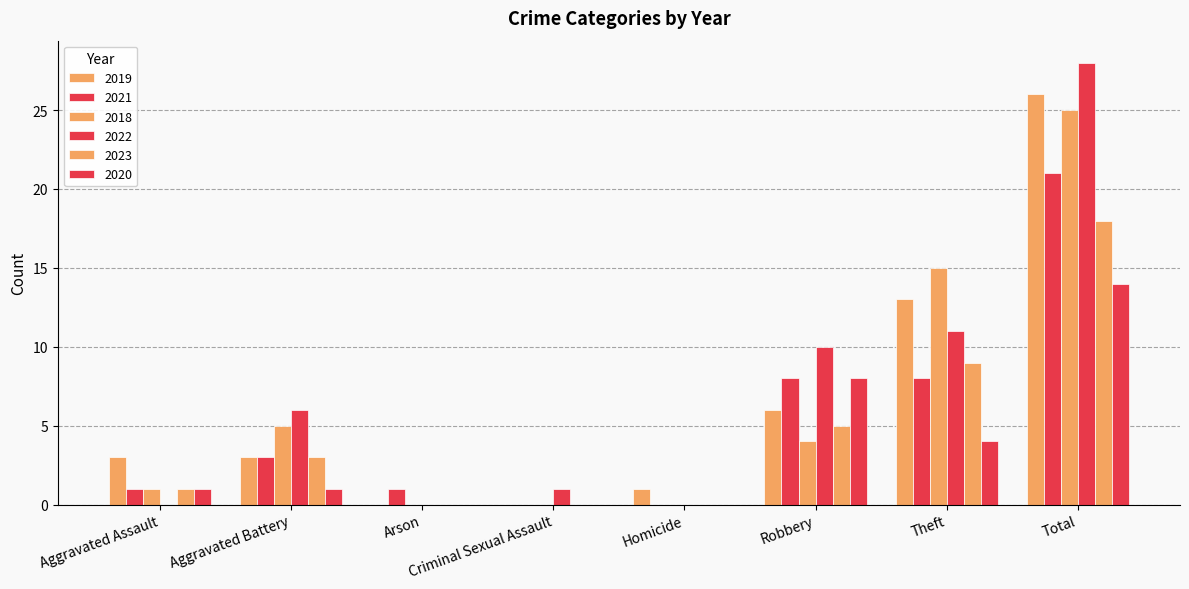

Count the number of data series in this chart.

6